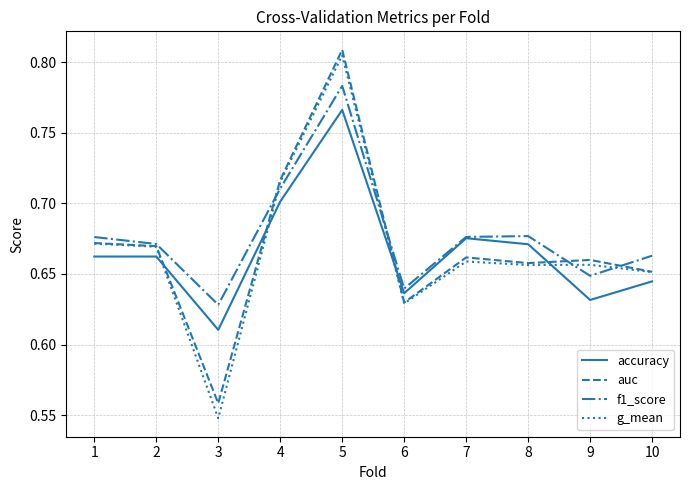

What are all the series names shown in the legend?

accuracy, auc, f1_score, g_mean